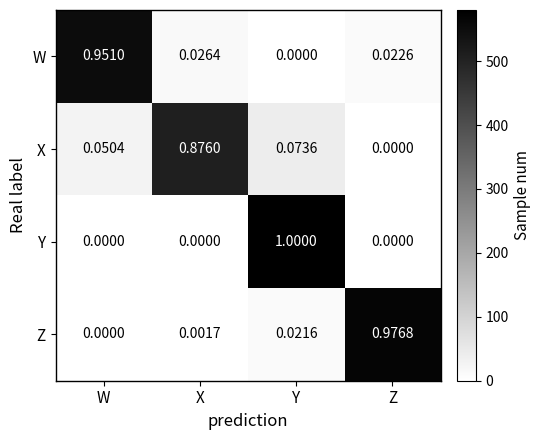

Which series has the widest spread of values?

Y